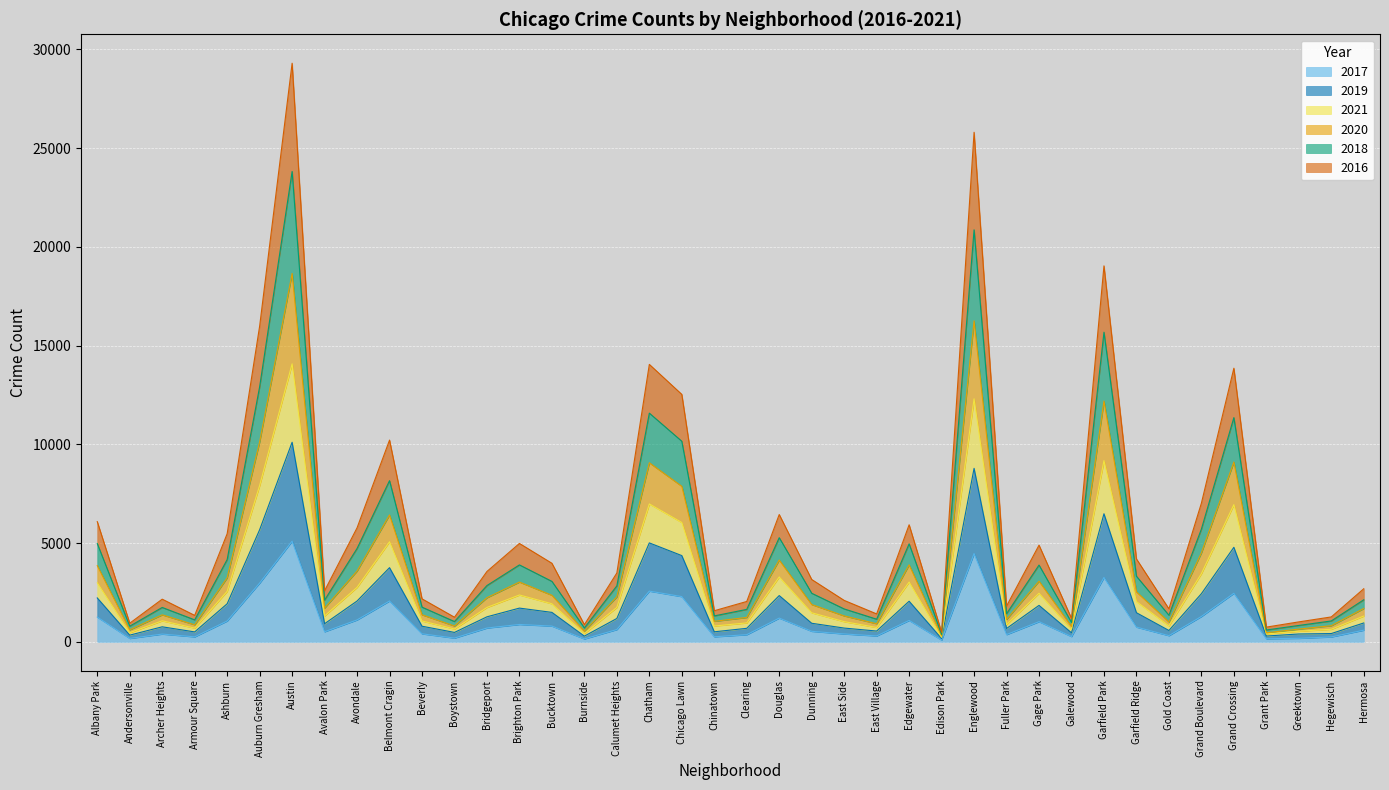

Where is the first local minimum for 2018?

Andersonville